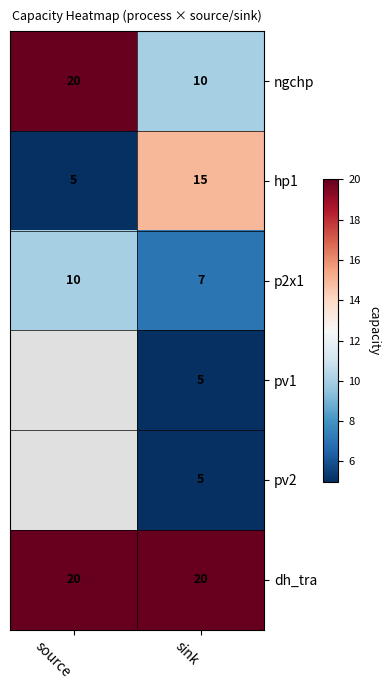

Rank the categories by hp1 value from highest to lowest.

sink, source